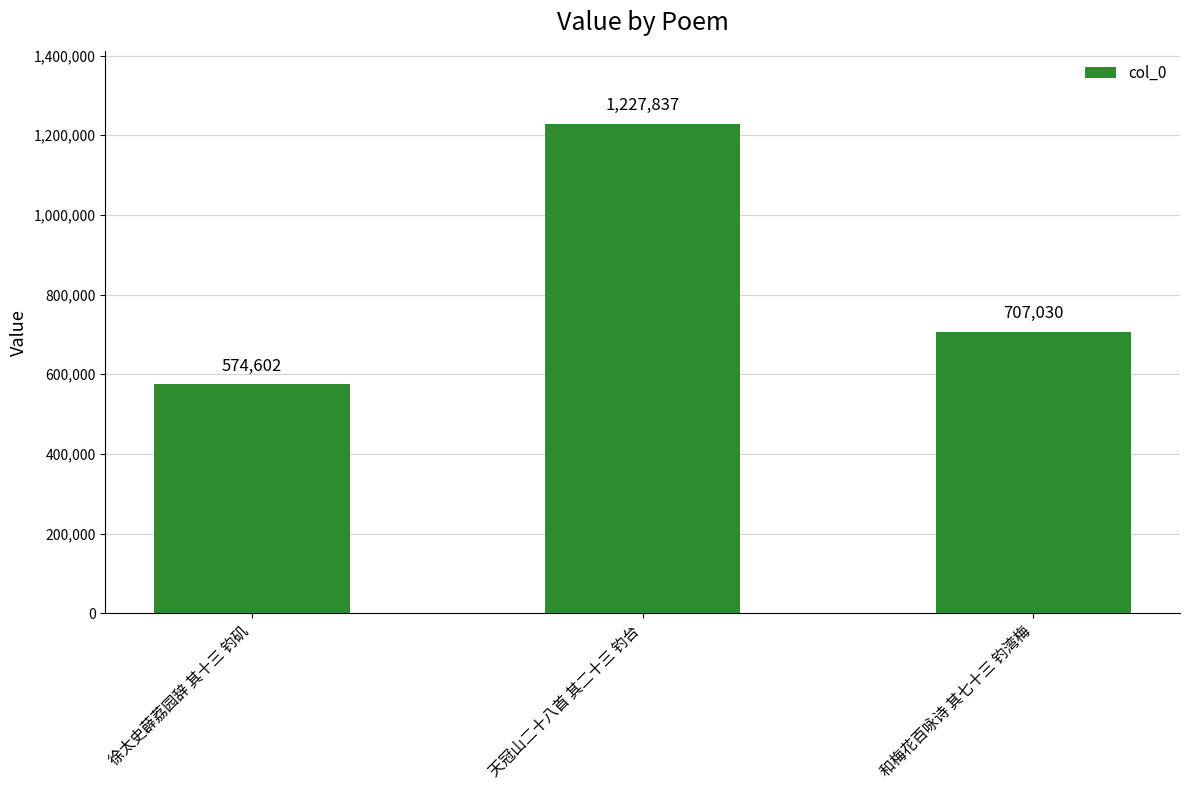

How many series are shown in this chart?

1